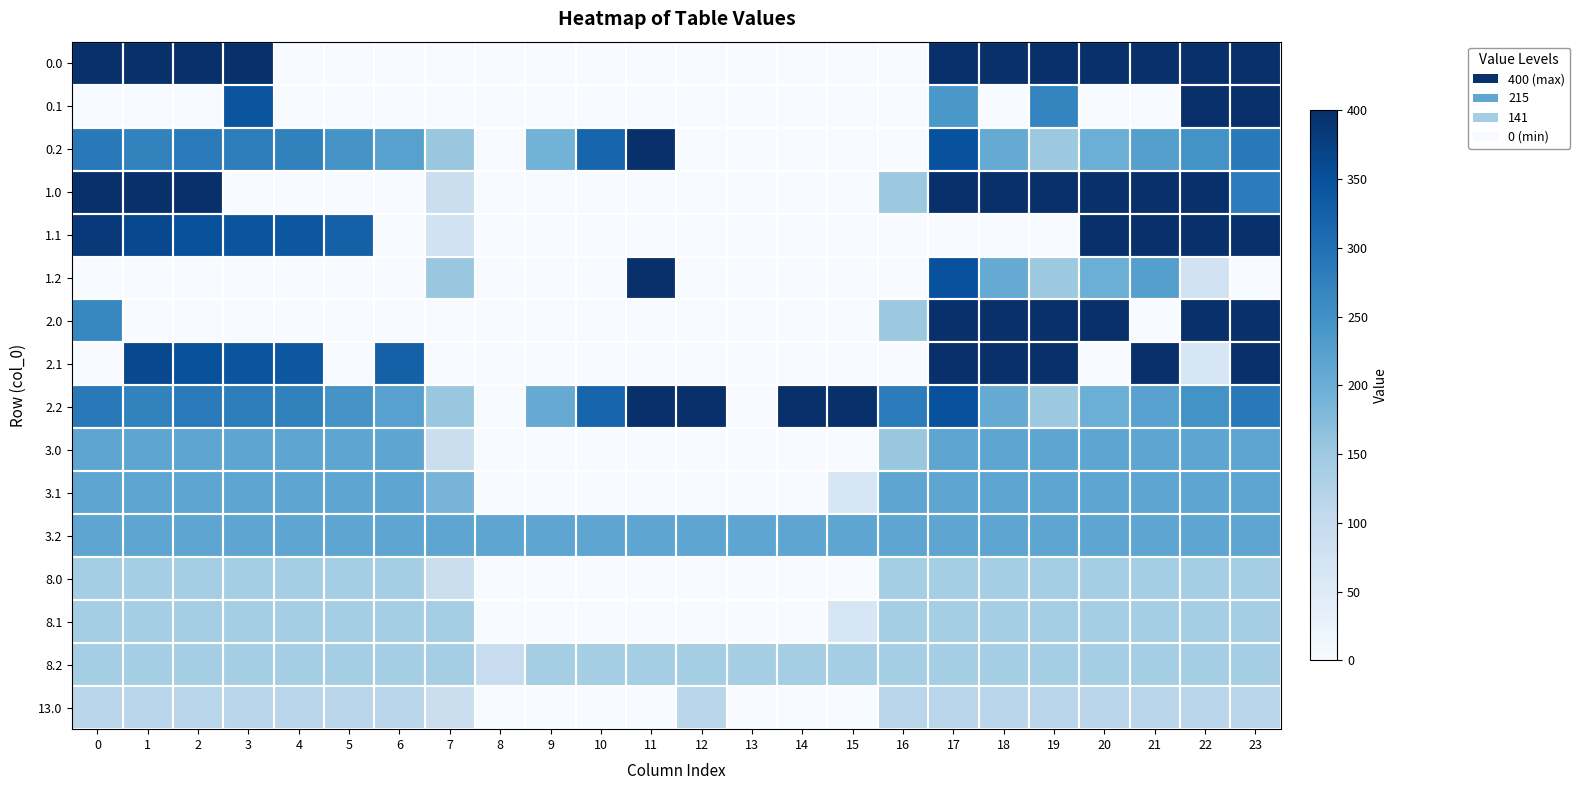

At 5, list the series in order from smallest to largest.

0.0, 0.1, 1.0, 1.2, 2.0, 2.1, 13.0, 8.0, 8.1, 8.2, 3.0, 3.1, 3.2, 0.2, 2.2, 1.1